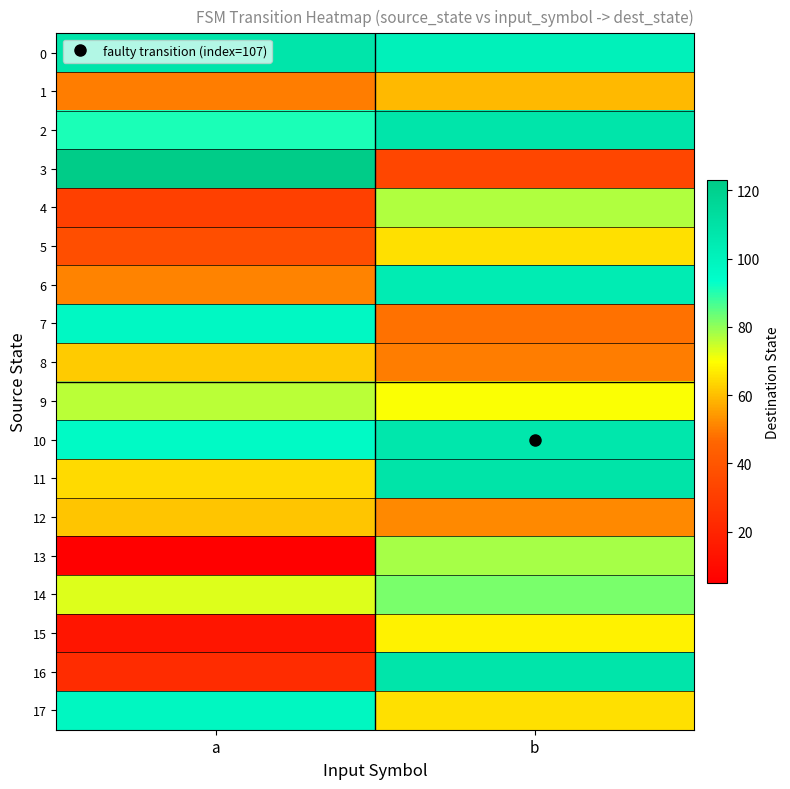

At a, list the series in order from smallest to largest.

13, 15, 16, 4, 5, 1, 6, 12, 8, 11, 14, 9, 2, 10, 7, 17, 0, 3